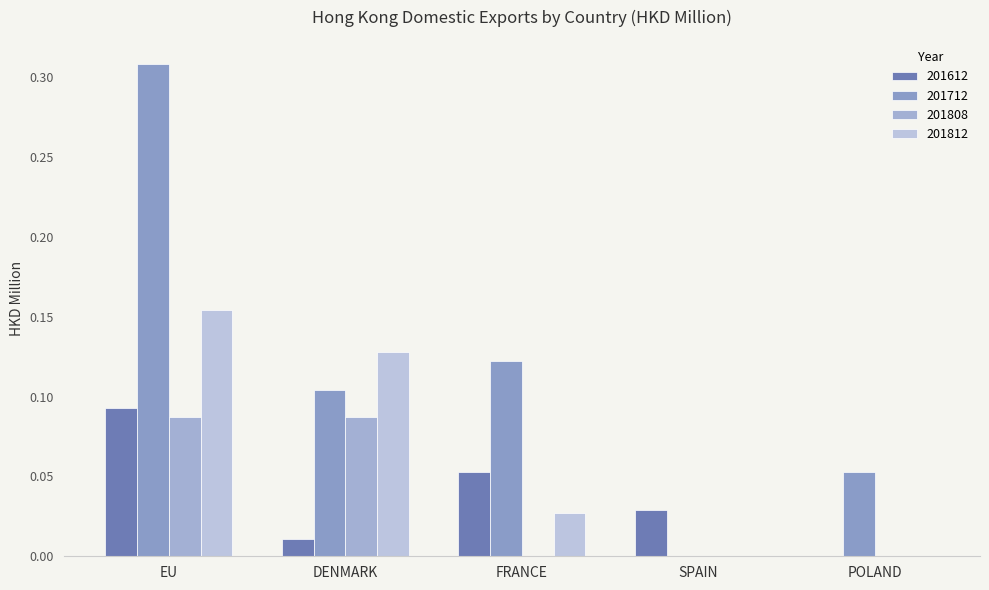

Which has a higher value, EU or FRANCE?

EU